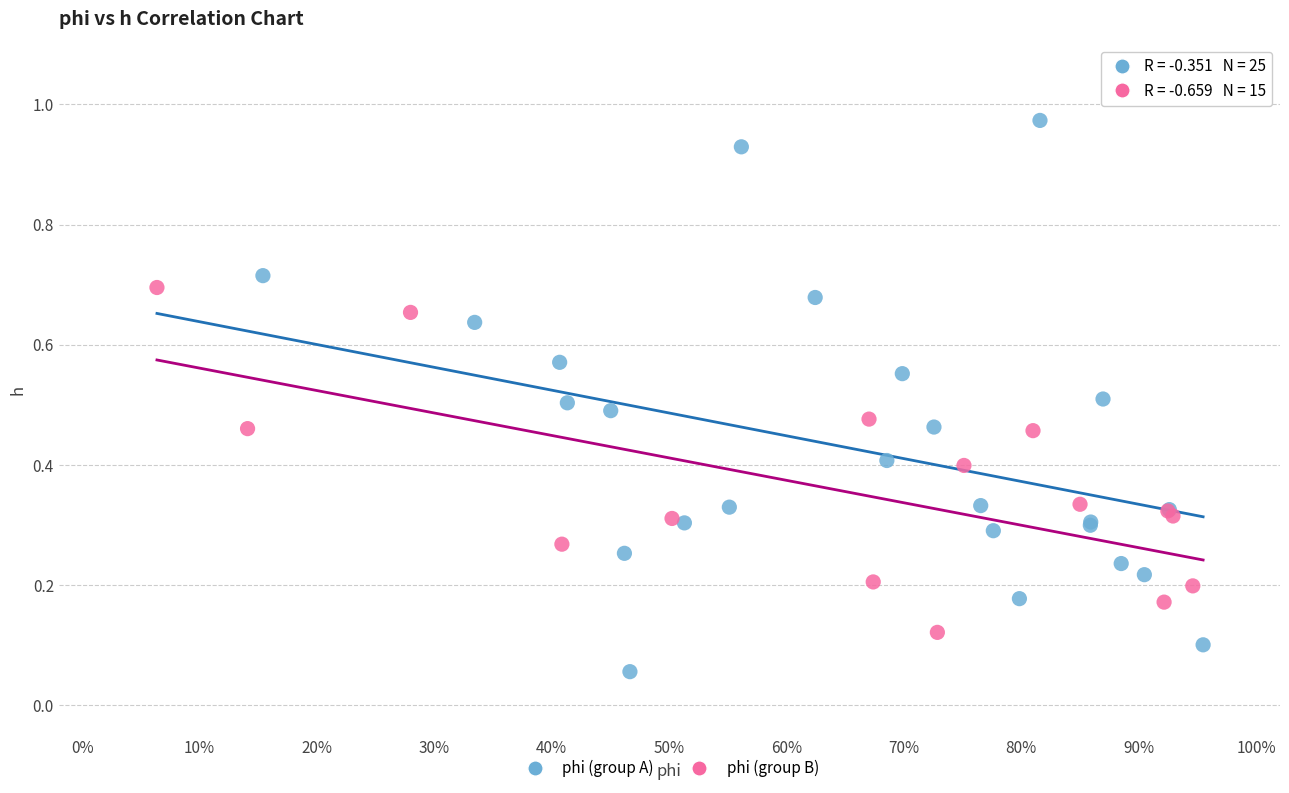

Which series has the widest spread of Y values?

phi (group A)